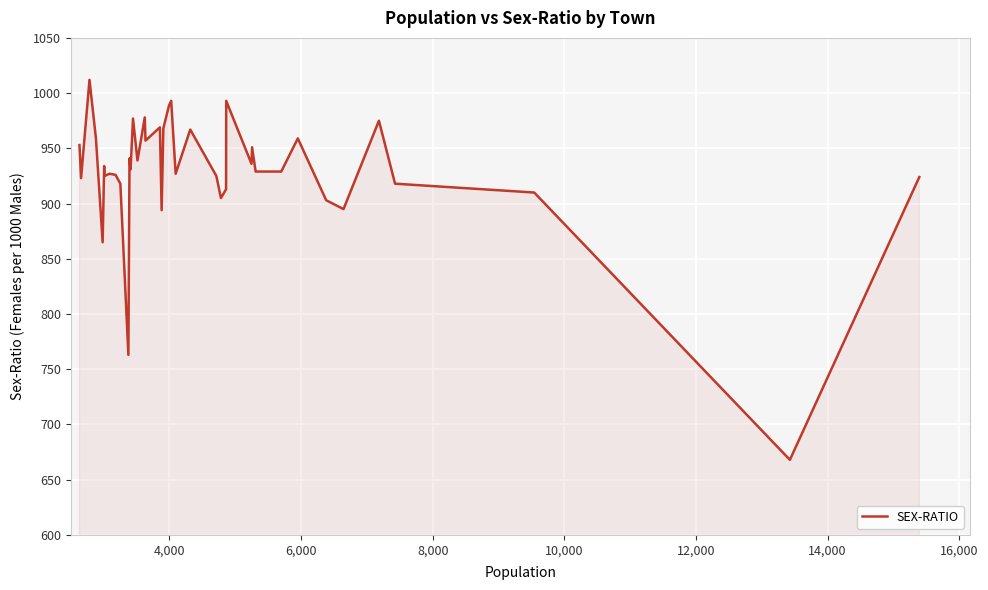

What is the difference between the maximum and minimum values?

344